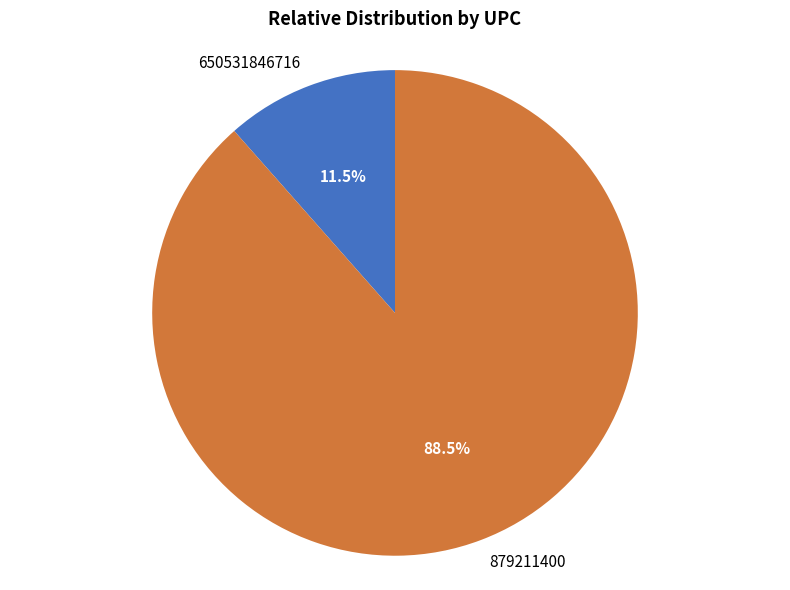

Rank the categories by value from lowest to highest.

650531846716, 879211400